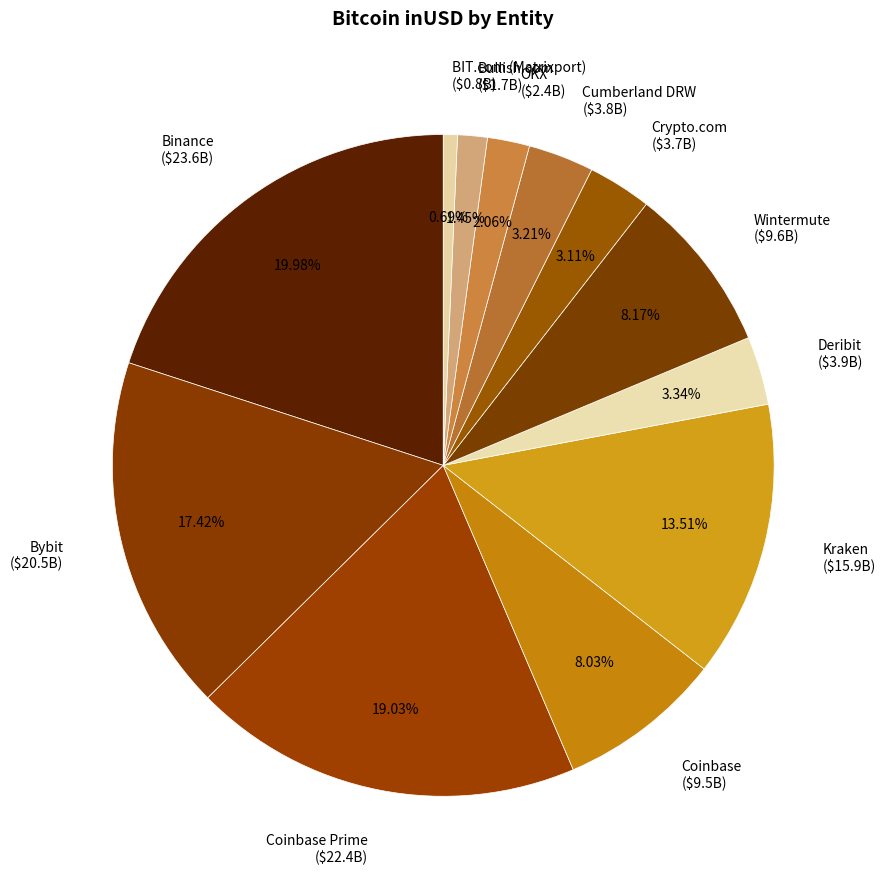

Does Deribit ($3.9B) represent more than half of the total?

No